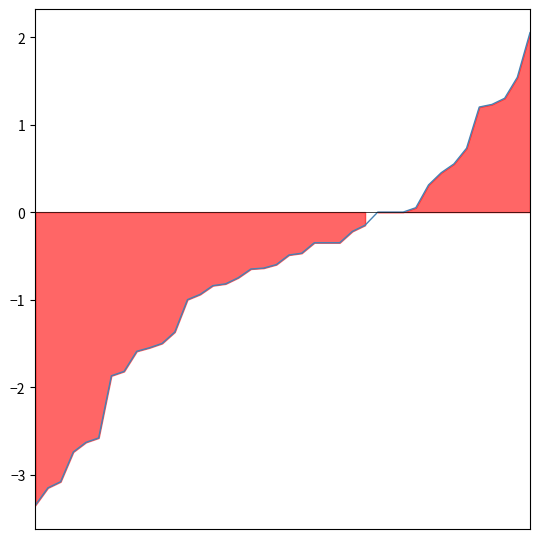

At which category does the chart reach its peak across all series?

39